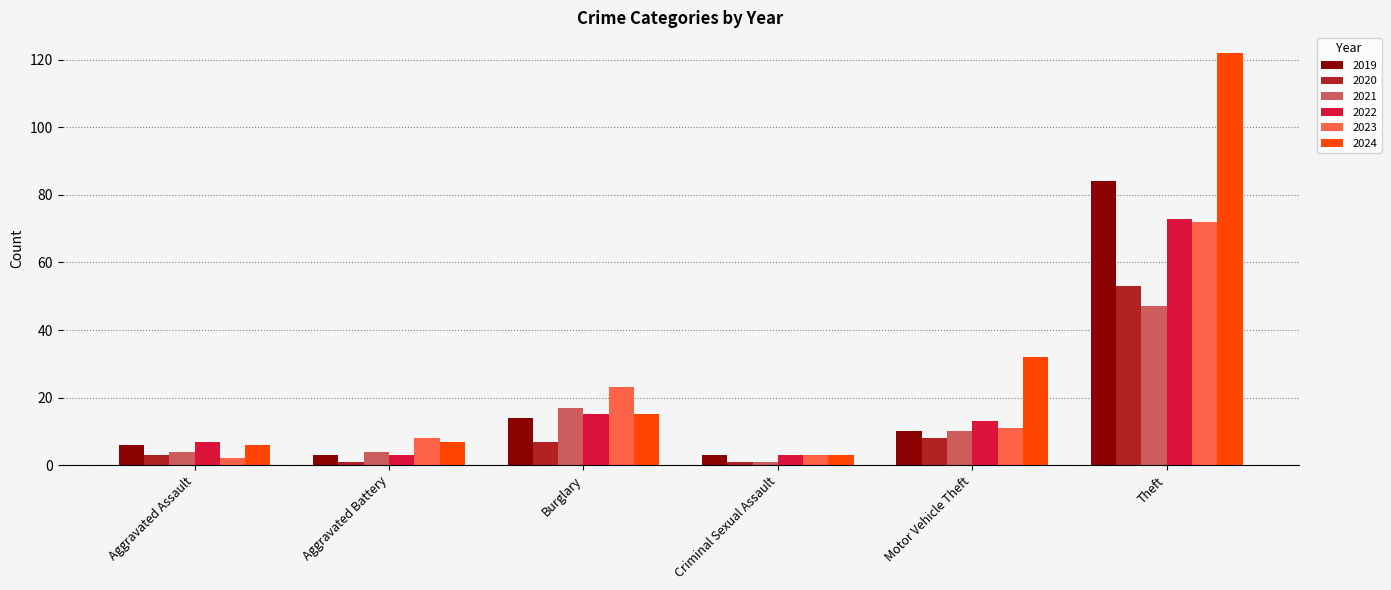

How many bars are there in total?

36